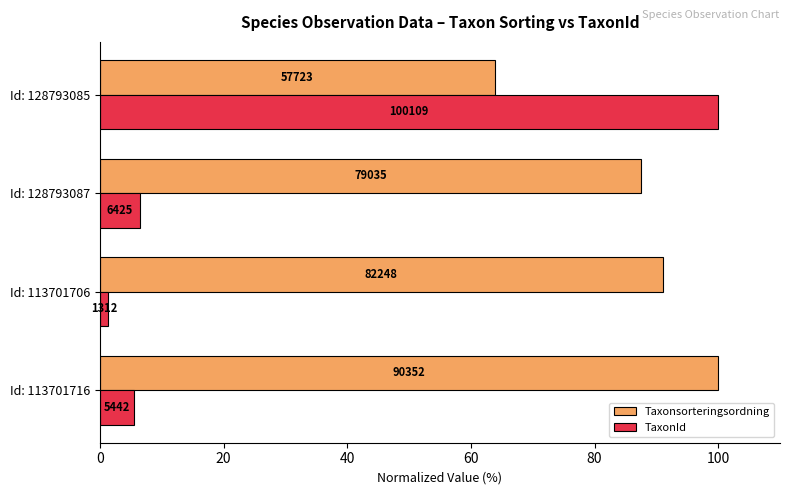

Which series has the largest total across all categories?

Taxonsorteringsordning